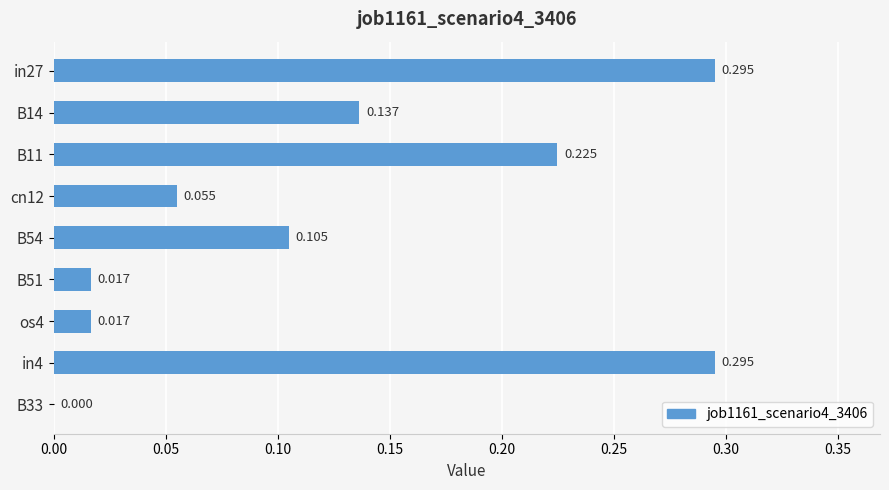

How many series are shown in this chart?

1